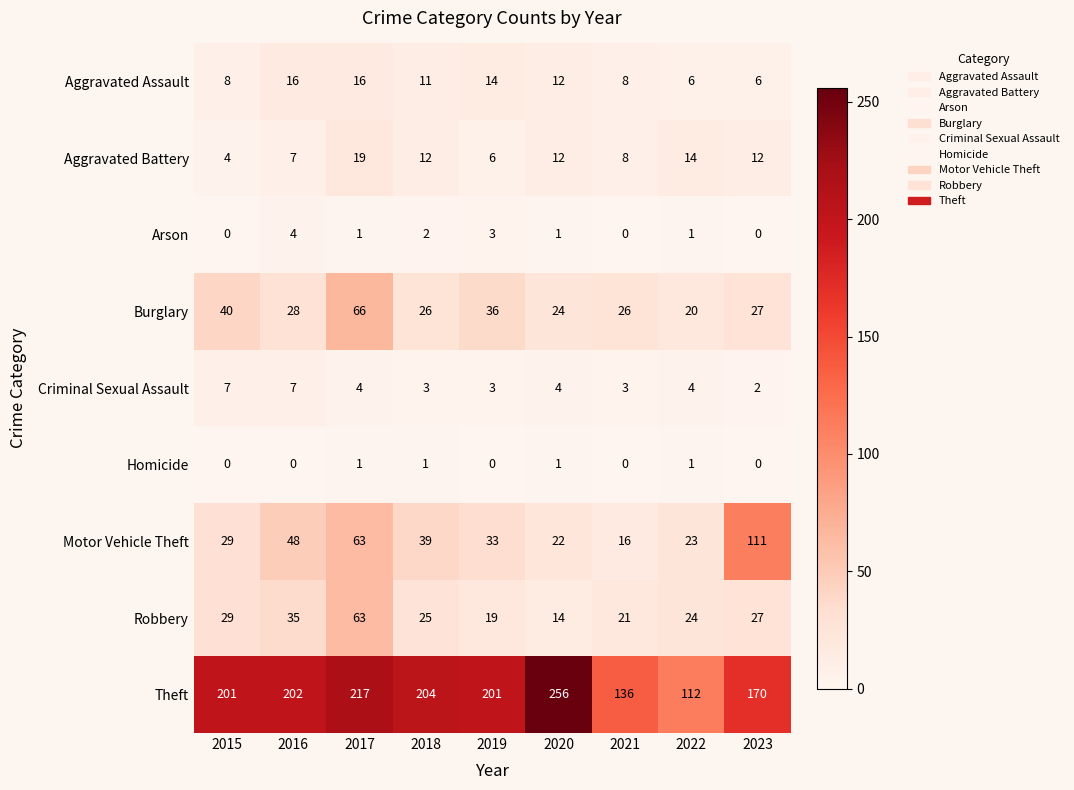

How many Criminal Sexual Assault values are between 3 and 4?

6